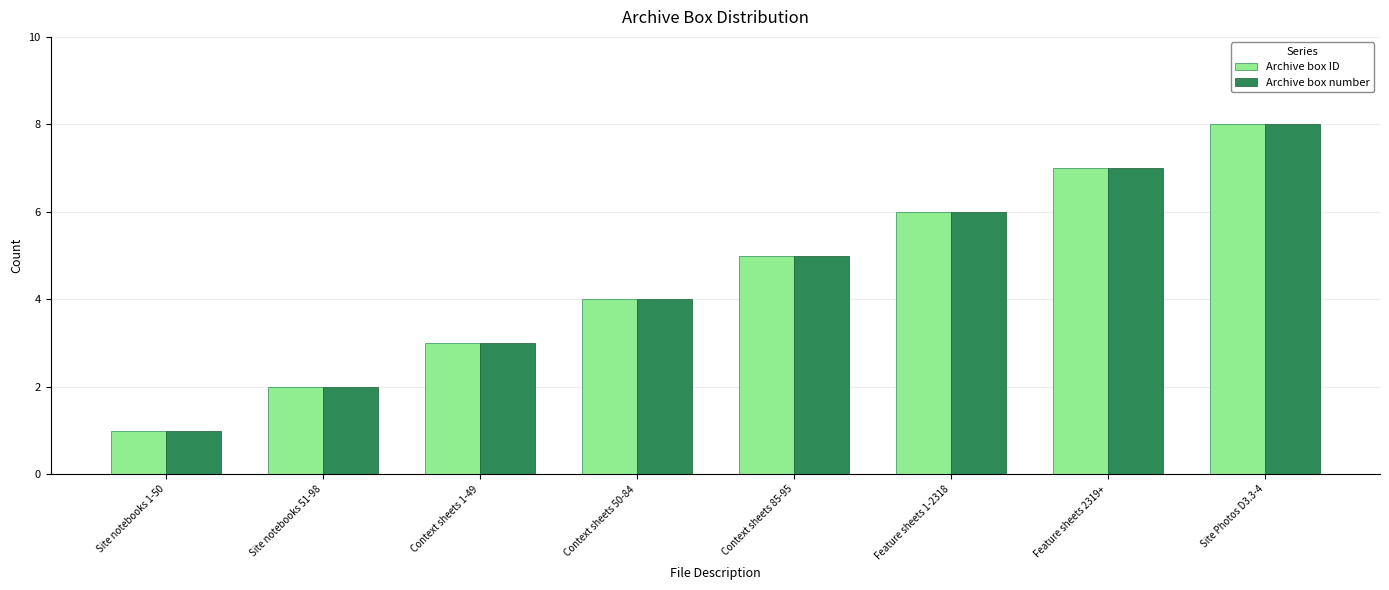

At which category is the sum across all series the highest?

Site Photos D3.3-4